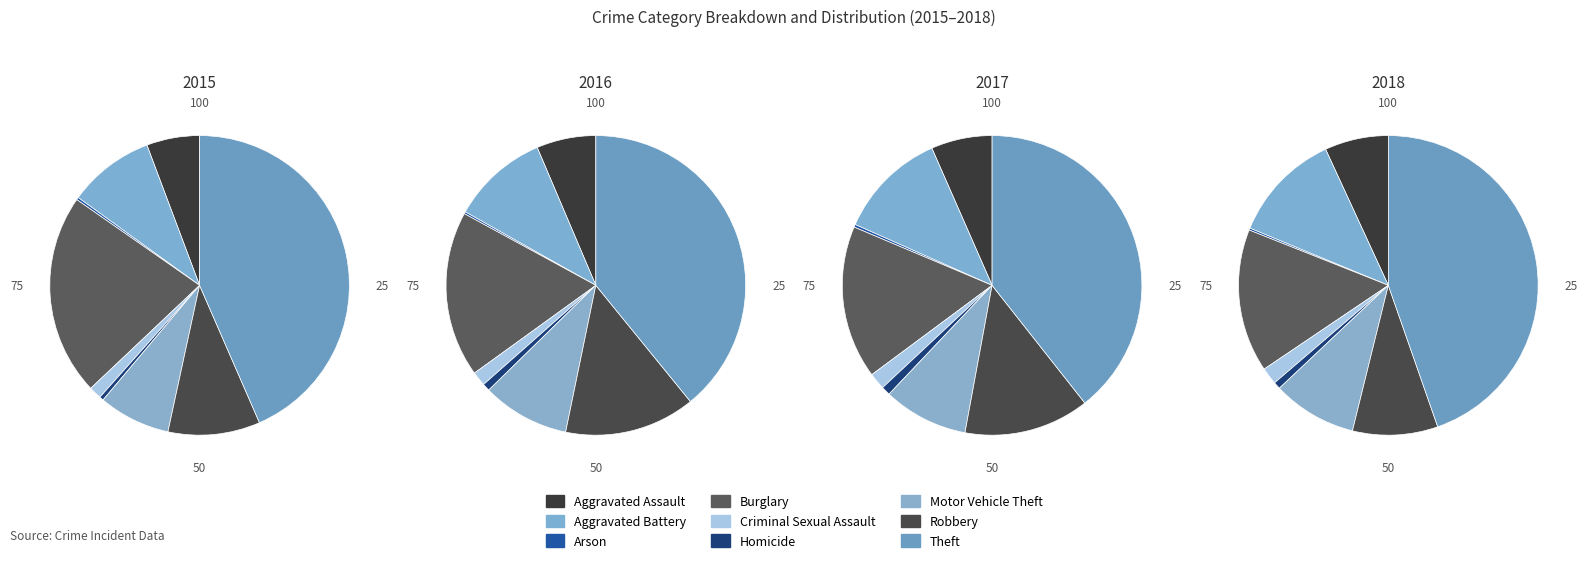

How many segments does this pie chart have?

9